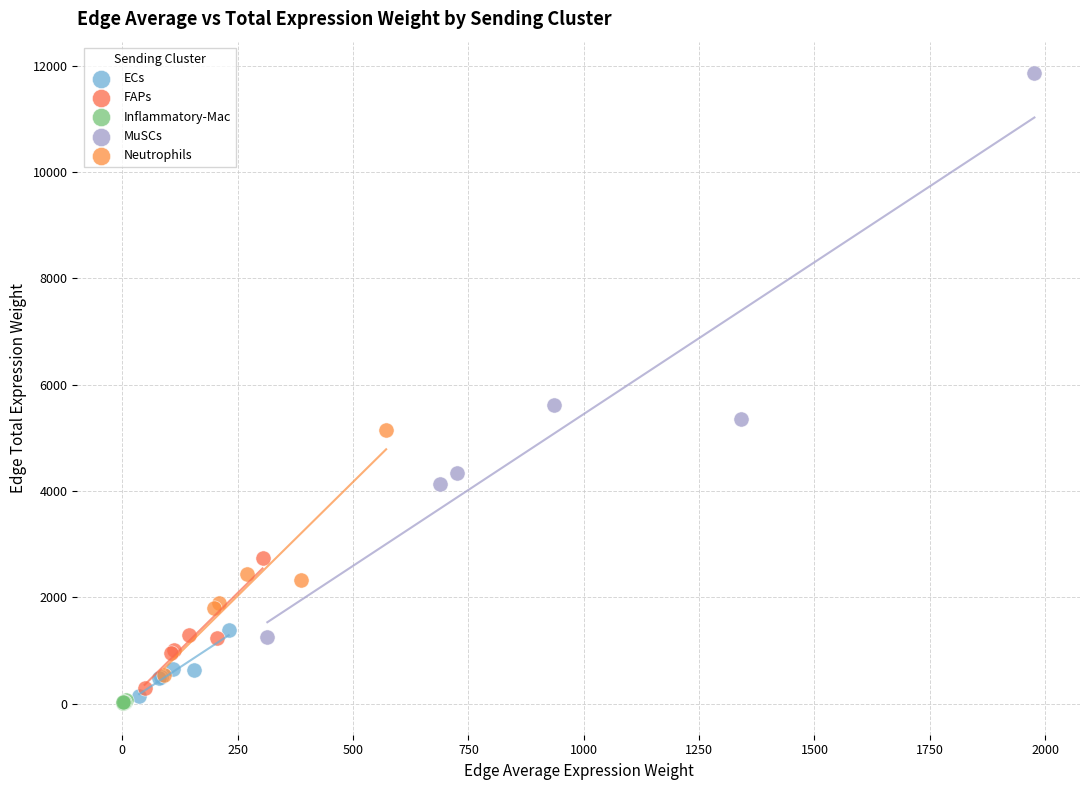

Which series has the widest spread of Y values?

MuSCs